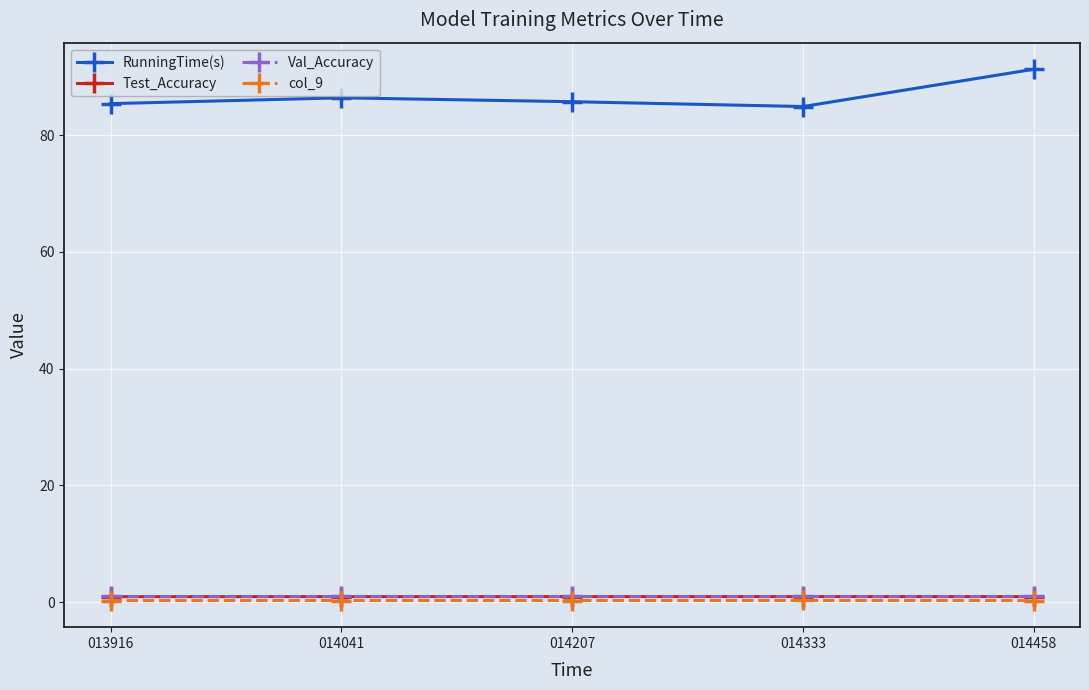

What is the greatest value displayed?

91.3